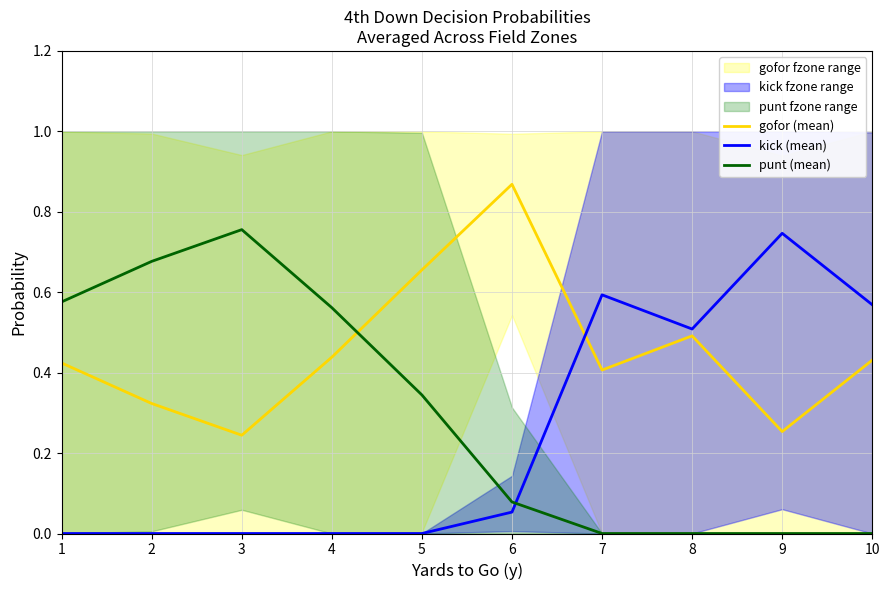

The value of punt (mean) at 8 is 0.0. True or false?

True